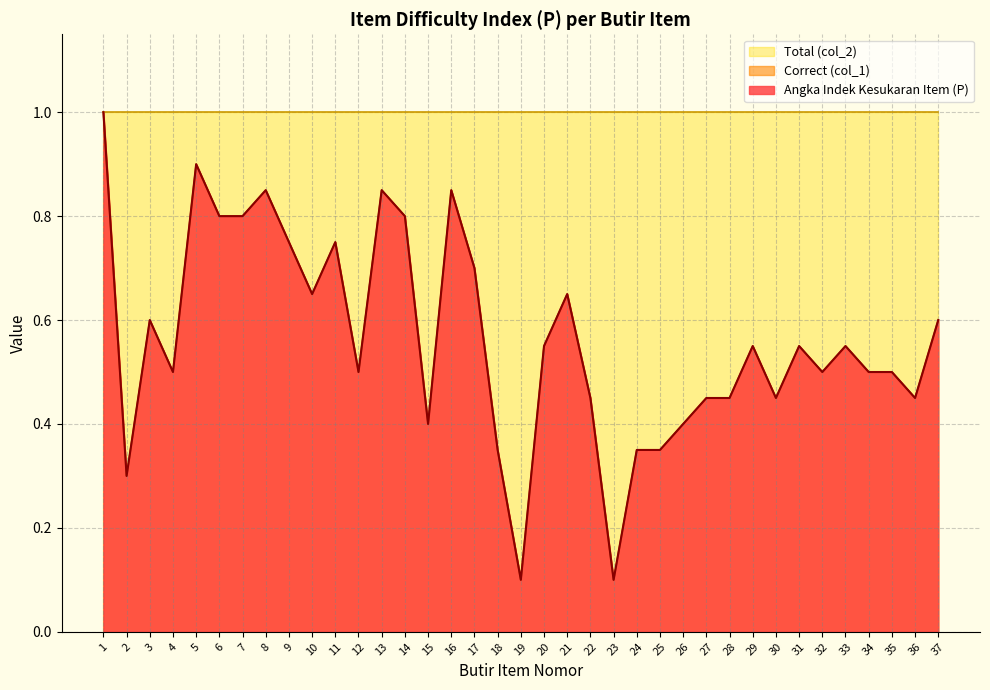

The Correct (col_1) series shows 0.8 at 12. True or false?

False